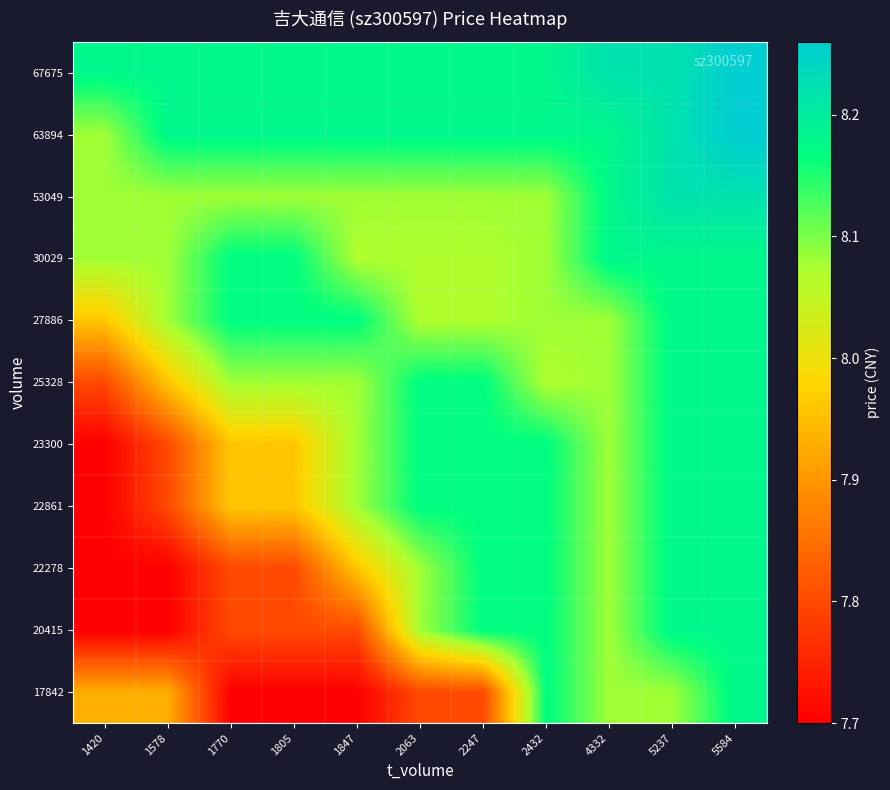

Reading right to left, transcribe all the data shown in this chart.

17842: 5584=8.2	5237=8.1	4332=8.1	2432=8.2	2247=7.8	2063=7.8	1847=7.7	1805=7.7	1770=7.7	1578=7.9	1420=7.9
20415: 5584=8.2	5237=8.2	4332=8.1	2432=8.2	2247=8.2	2063=8.1	1847=7.8	1805=7.8	1770=7.8	1578=7.7	1420=7.7
22278: 5584=8.2	5237=8.2	4332=8.1	2432=8.2	2247=8.2	2063=8.1	1847=8.0	1805=7.8	1770=7.8	1578=7.7	1420=7.7
22861: 5584=8.2	5237=8.2	4332=8.1	2432=8.2	2247=8.2	2063=8.2	1847=8.1	1805=8.0	1770=8.0	1578=7.8	1420=7.7
23300: 5584=8.2	5237=8.2	4332=8.1	2432=8.2	2247=8.2	2063=8.2	1847=8.1	1805=8.0	1770=8.0	1578=7.8	1420=7.7
25328: 5584=8.2	5237=8.2	4332=8.1	2432=8.1	2247=8.2	2063=8.2	1847=8.1	1805=8.1	1770=8.1	1578=8.0	1420=7.8
27886: 5584=8.2	5237=8.2	4332=8.1	2432=8.1	2247=8.1	2063=8.1	1847=8.2	1805=8.2	1770=8.2	1578=8.1	1420=8.0
30029: 5584=8.2	5237=8.2	4332=8.2	2432=8.1	2247=8.1	2063=8.1	1847=8.1	1805=8.2	1770=8.2	1578=8.1	1420=8.1
53049: 5584=8.2	5237=8.2	4332=8.2	2432=8.1	2247=8.1	2063=8.1	1847=8.1	1805=8.1	1770=8.1	1578=8.1	1420=8.1
63894: 5584=8.3	5237=8.2	4332=8.2	2432=8.2	2247=8.2	2063=8.2	1847=8.2	1805=8.2	1770=8.2	1578=8.2	1420=8.1
67675: 5584=8.3	5237=8.2	4332=8.2	2432=8.2	2247=8.2	2063=8.2	1847=8.2	1805=8.2	1770=8.2	1578=8.2	1420=8.2